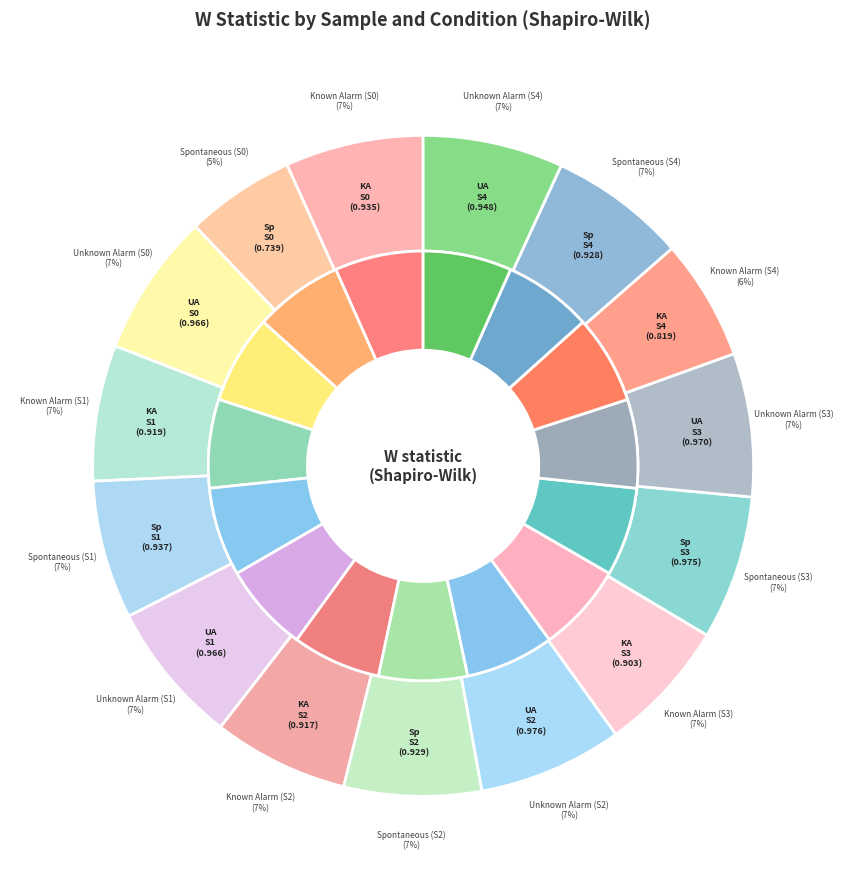

To the nearest percent, what portion does Unknown Alarm (S0) represent?

7%